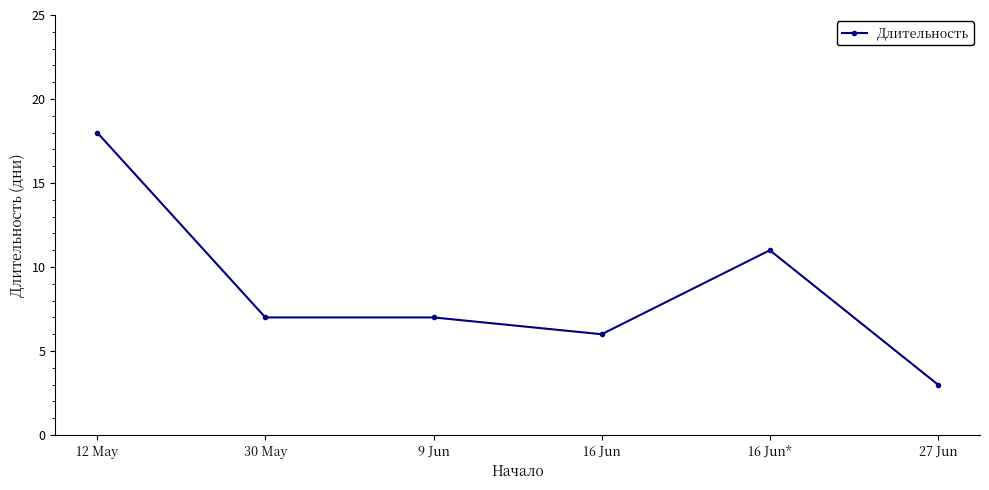

What is the maximum value shown in the chart?

18